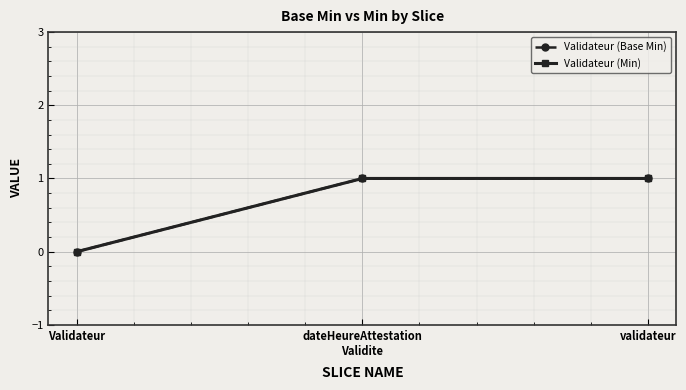

Reading left to right, list all the values displayed in this chart.

Validateur (Base Min): 0	1	1
Validateur (Min): 0	1	1